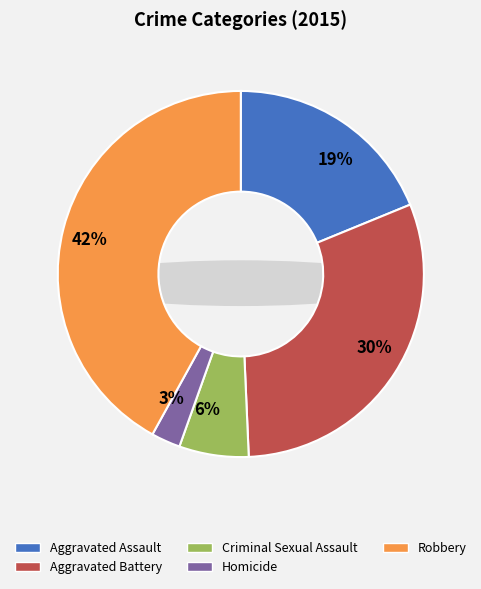

True or false: Homicide accounts for 3% of the total.

True